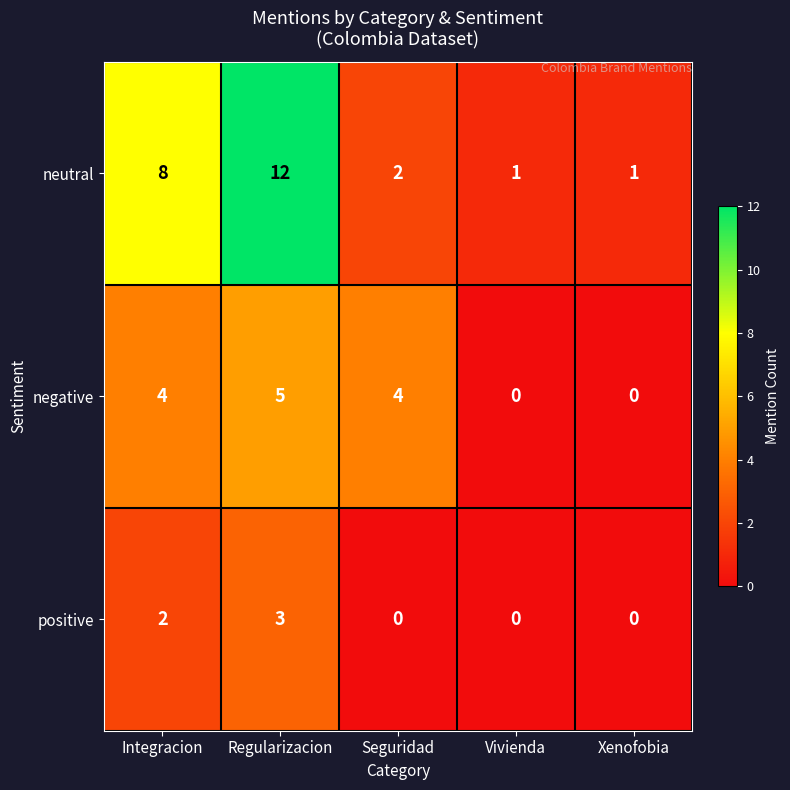

List the series in order of their peak value, lowest first.

positive, negative, neutral